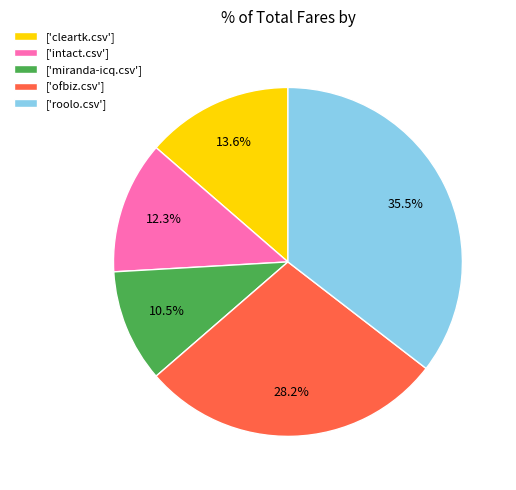

Which slice is the largest?

['roolo.csv']